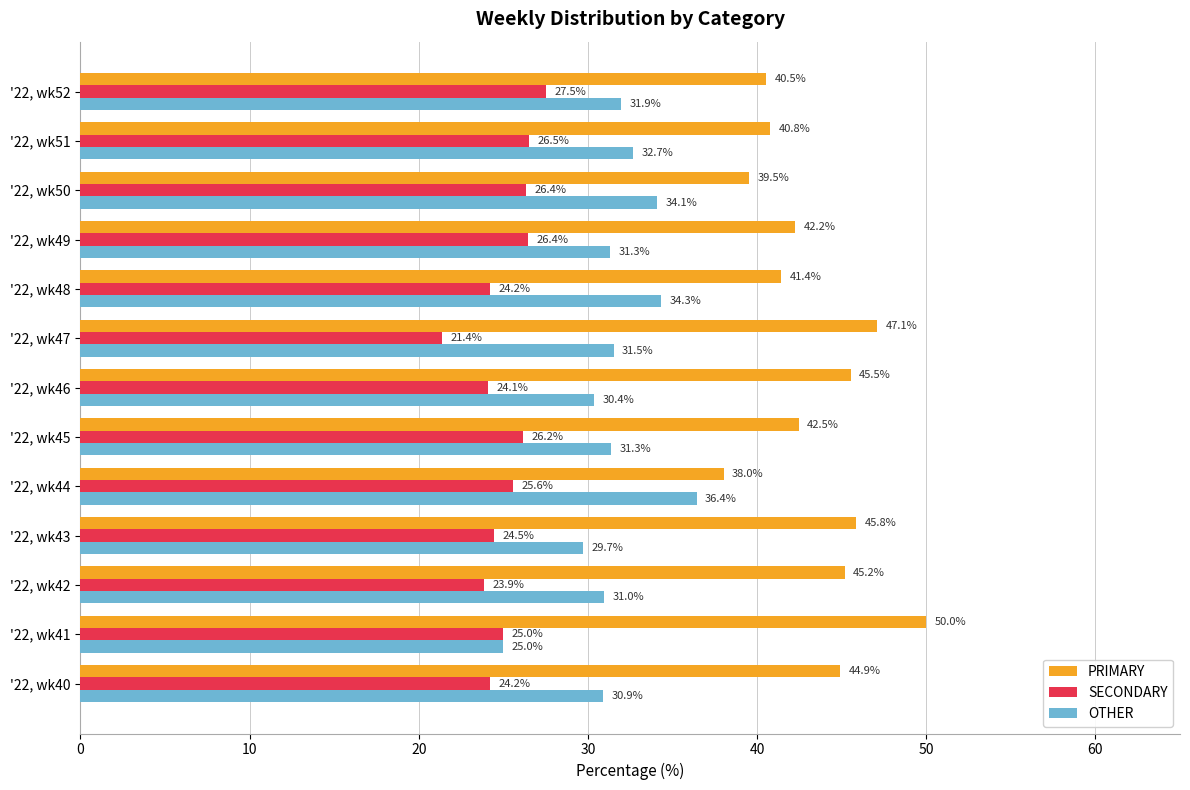

Which label corresponds to the largest value in the chart?

'22, wk41